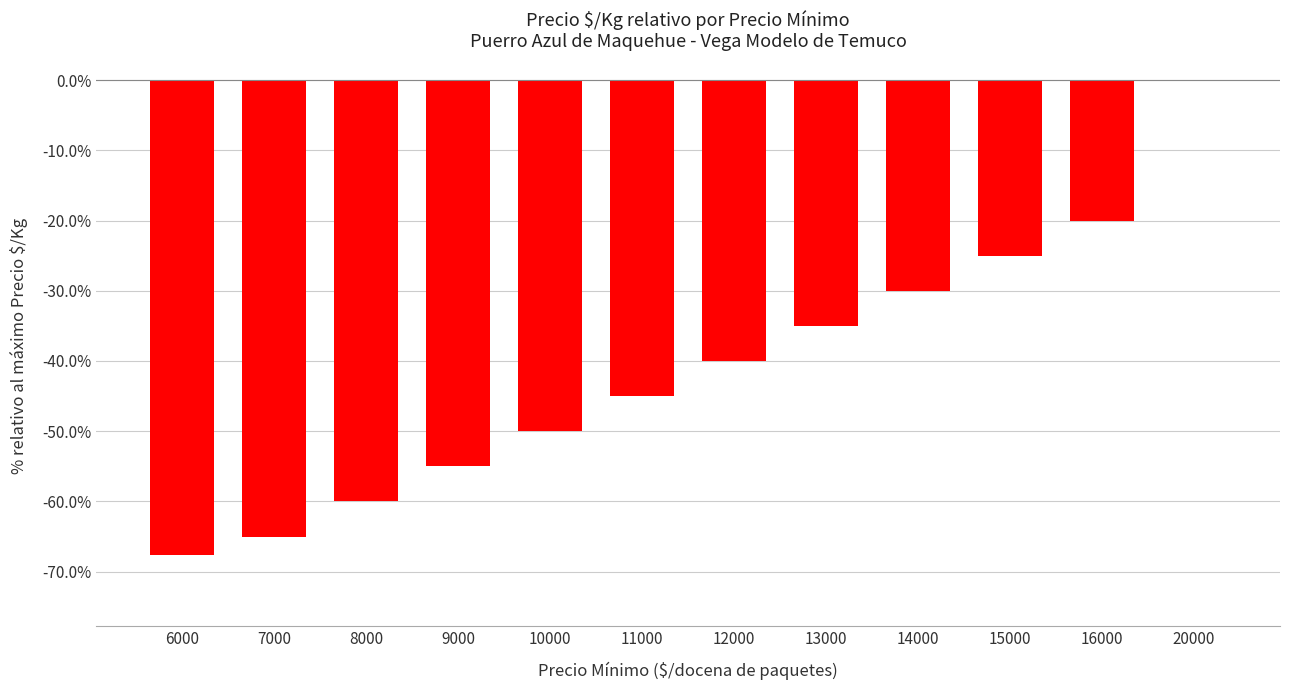

Reading right to left, extract all data points from this chart.

0.0	-20.0	-25.0	-30.0	-35.0	-40.0	-45.0	-50.0	-55.0	-60.0	-65.0	-67.6